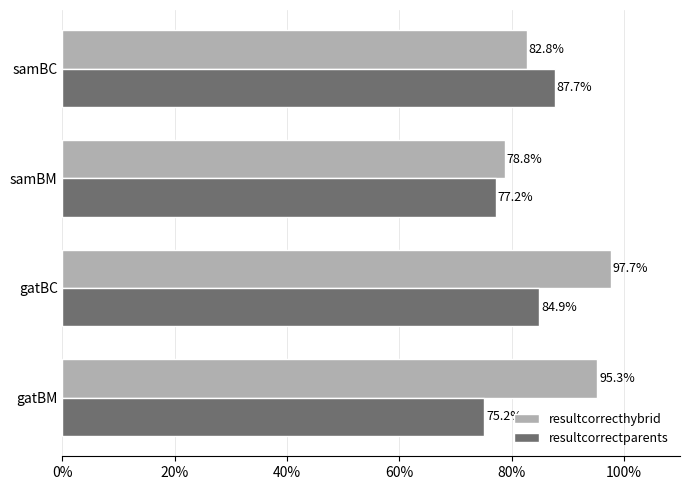

What is the difference between the highest and lowest values at samBC?

4.9